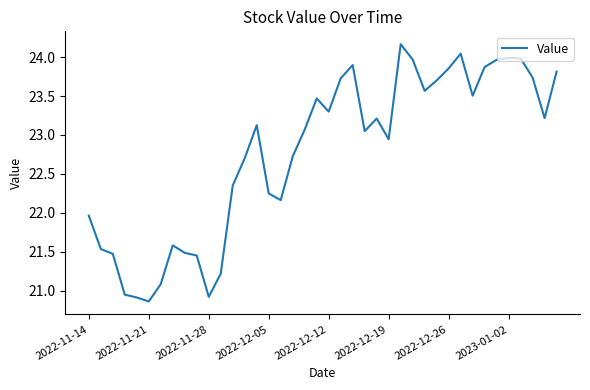

What is the difference between the maximum and minimum values?

3.3